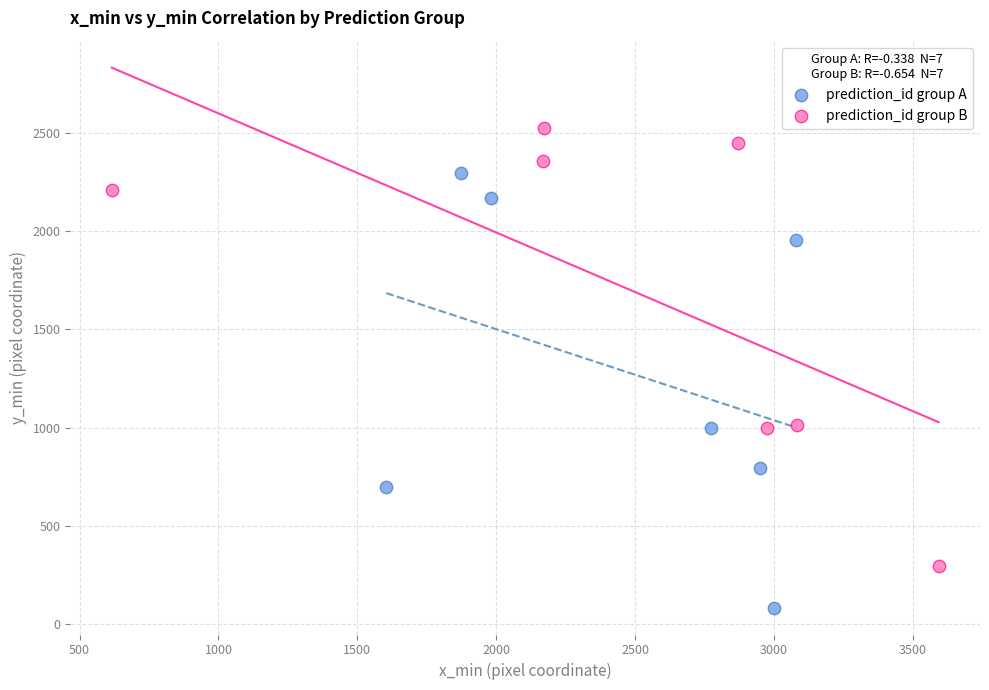

Which series reaches the minimum Y coordinate?

prediction_id group A